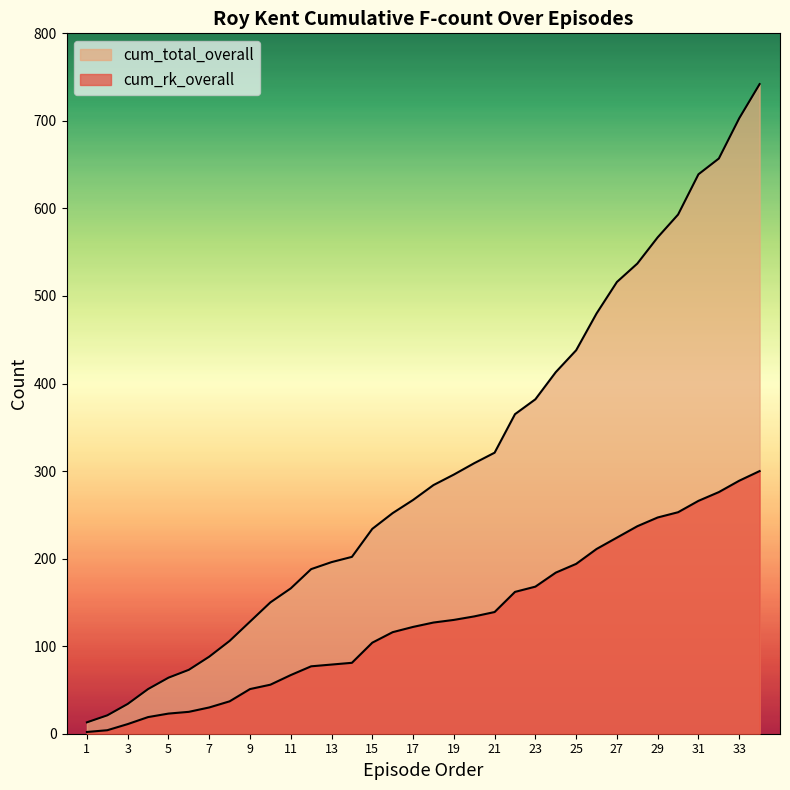

What is the average value of the cum_rk_overall series?

131